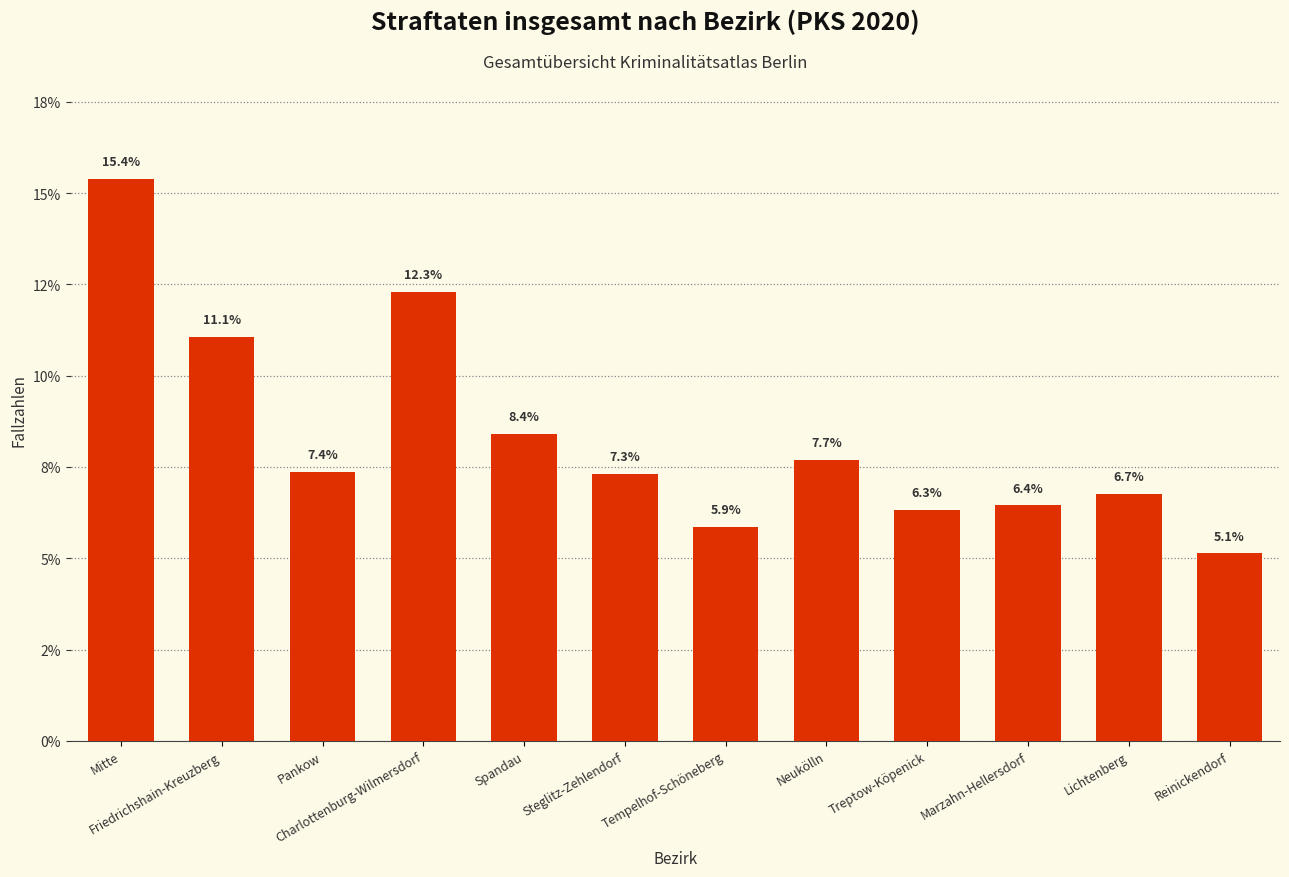

Where is the data nearest to the value 10?

Friedrichshain-Kreuzberg